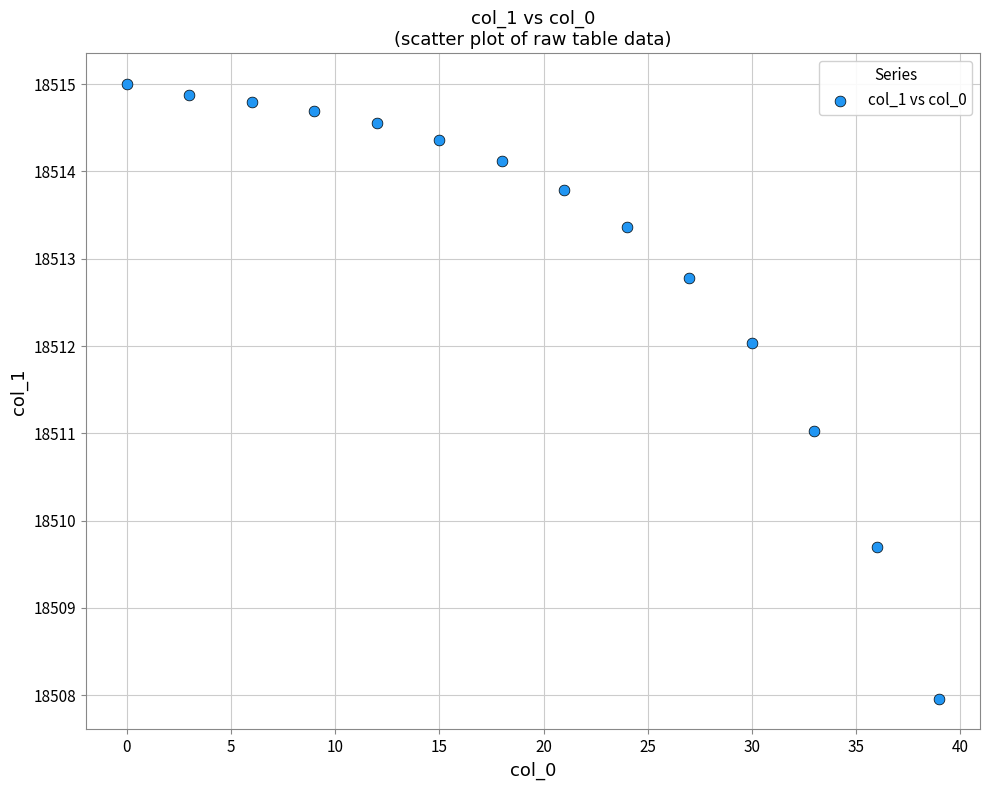

What is the range of X values (max minus min)?

39.0